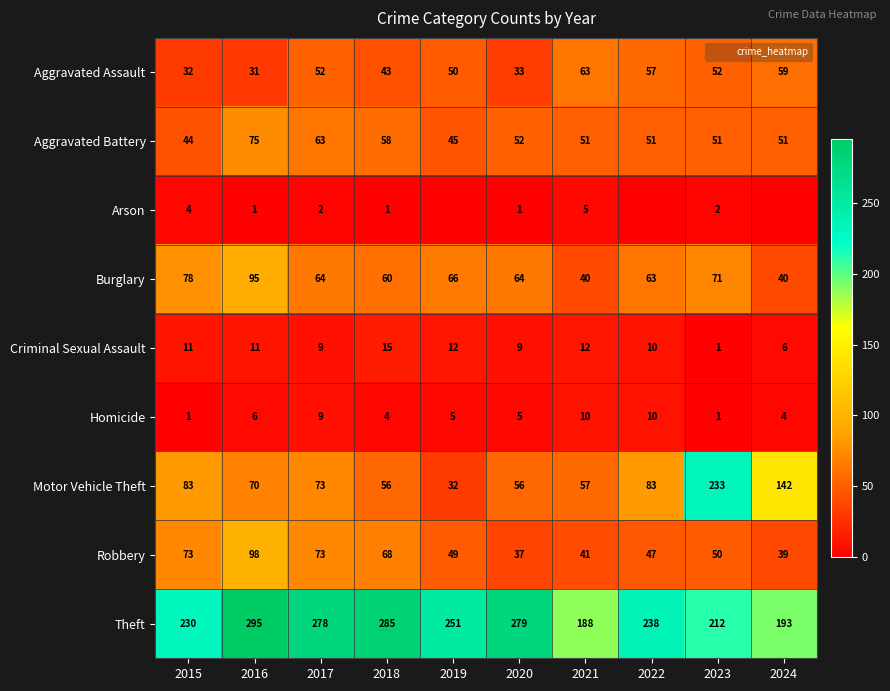

What is the approximate value of Motor Vehicle Theft at 2015?

83